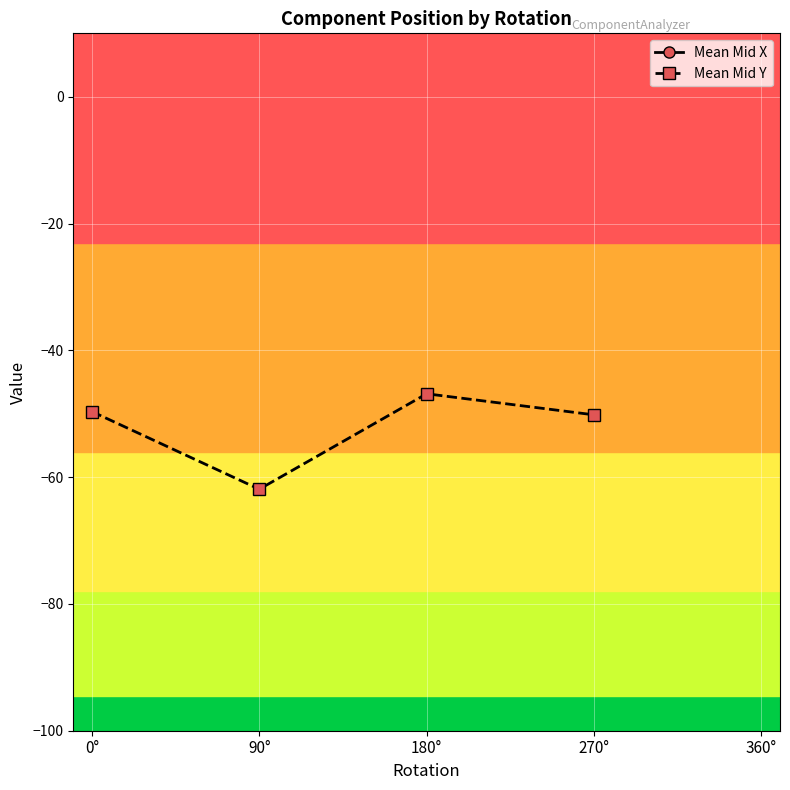

Rank the series at 270° from lowest to highest value.

Mean Mid Y, Mean Mid X